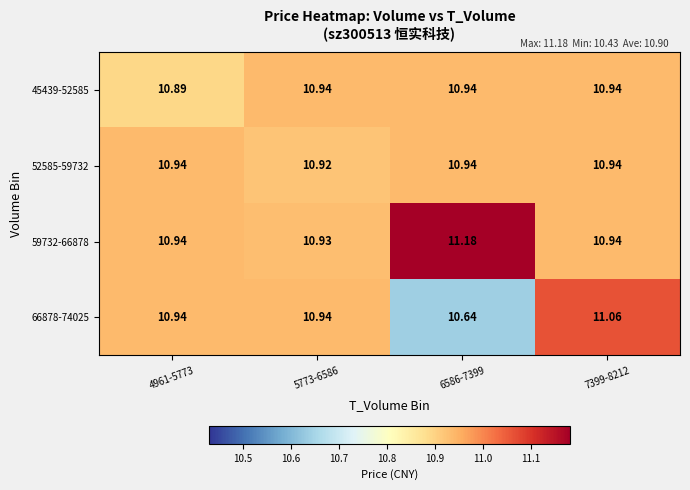

Is the value of 52585-59732 at 5773-6586 greater than the value of 66878-74025 at 4961-5773?

No